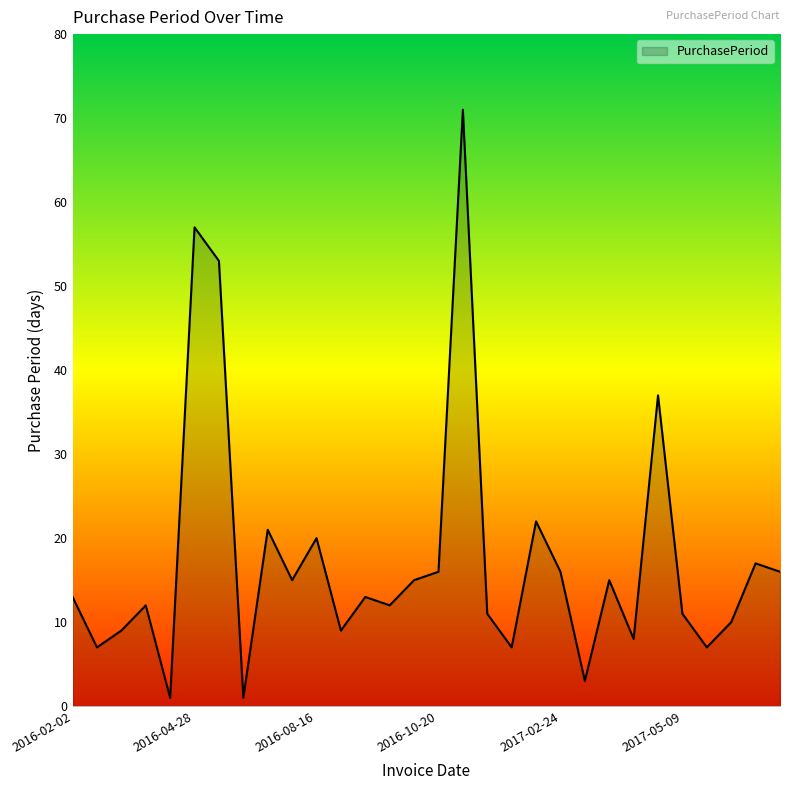

What is the greatest value displayed?

71